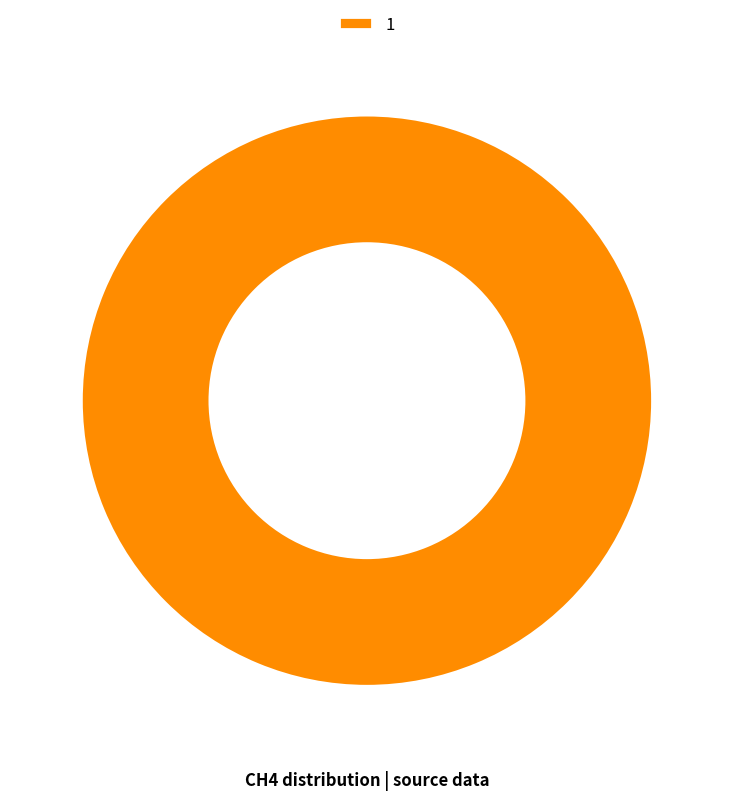

What is the majority slice?

1